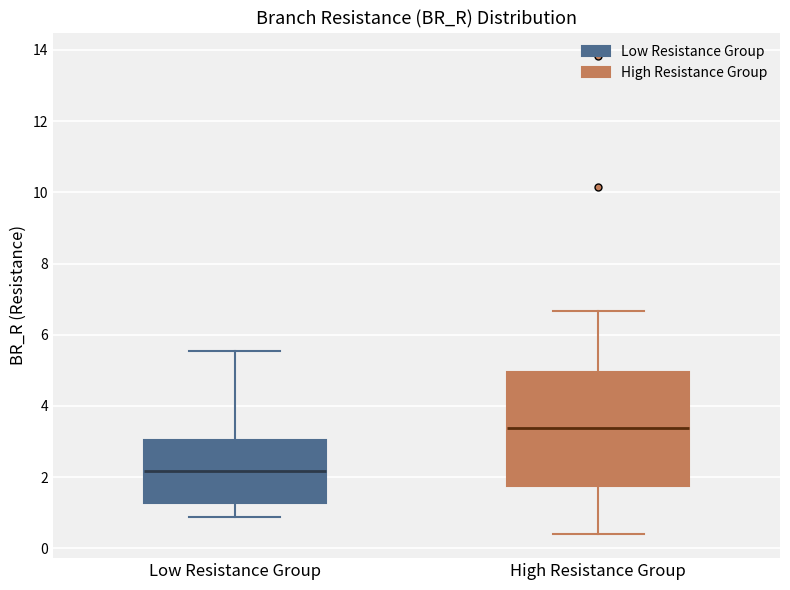

Which box has the lowest median line?

Low Resistance Group